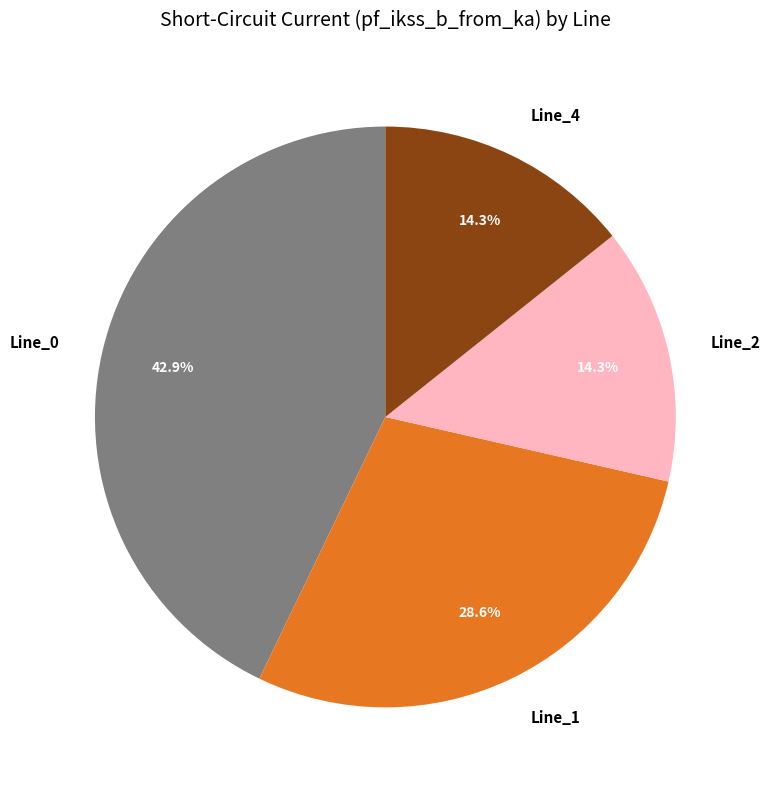

To the nearest percent, what is the difference between the largest and smallest slice percentages?

29%